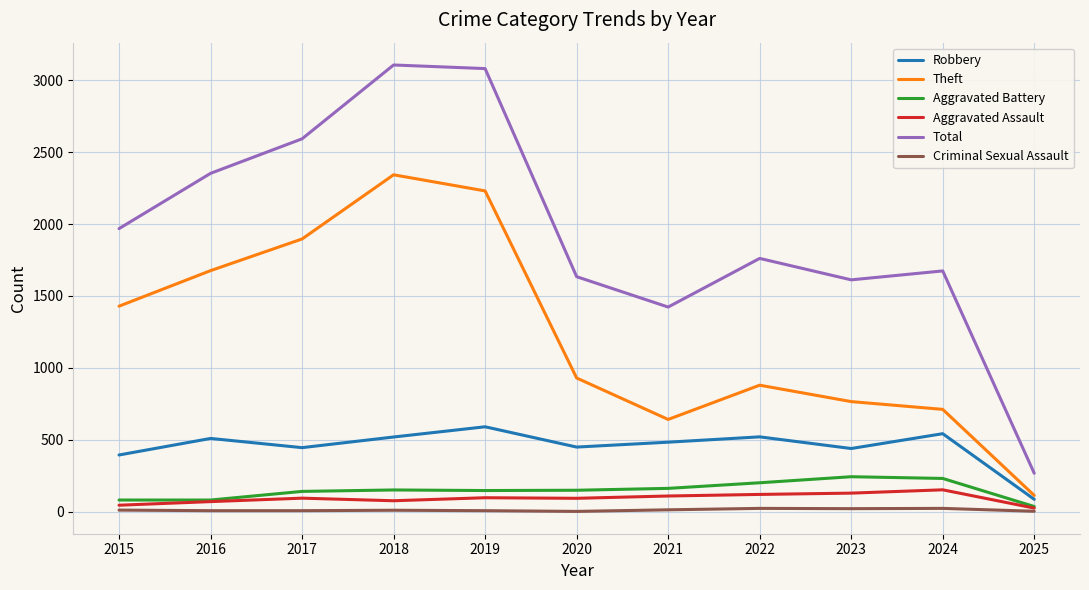

True or false: Aggravated Assault has a value of 110 at 2021.

True